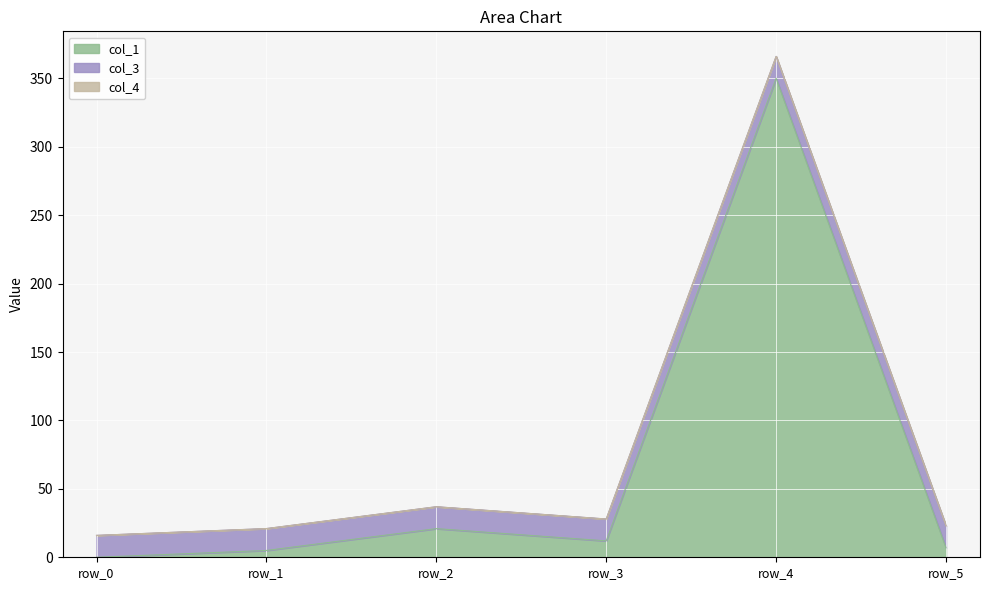

What are all the series names shown in the legend?

col_1, col_3, col_4